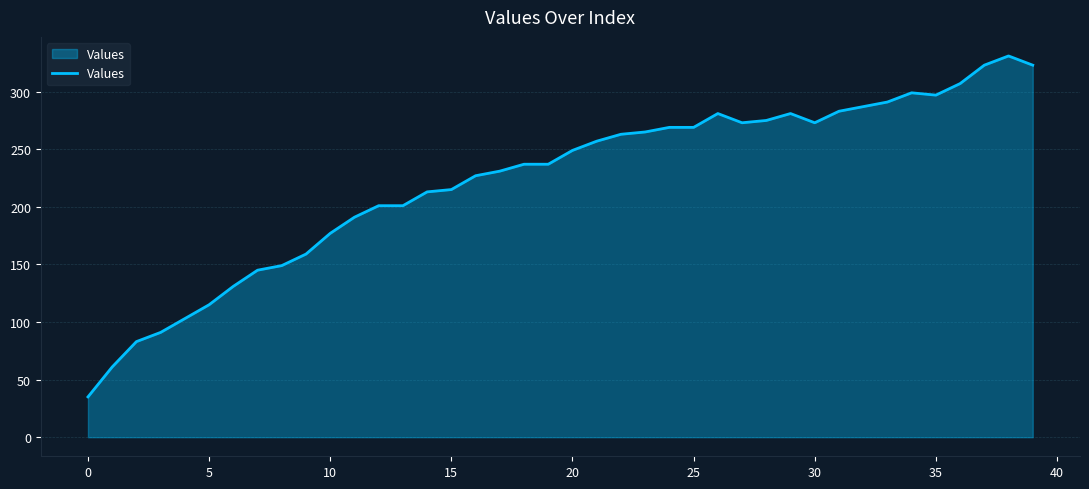

What is the smallest value displayed?

35